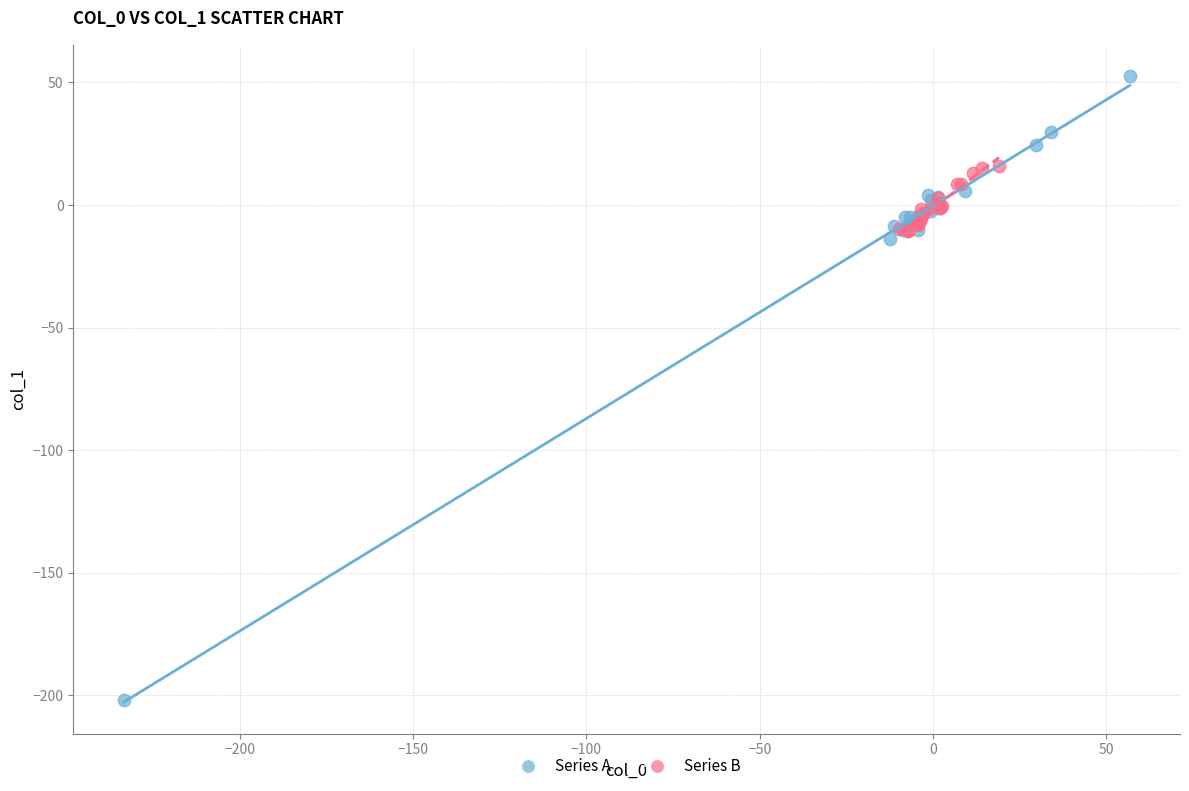

Which series contains the lowest Y value?

Series A